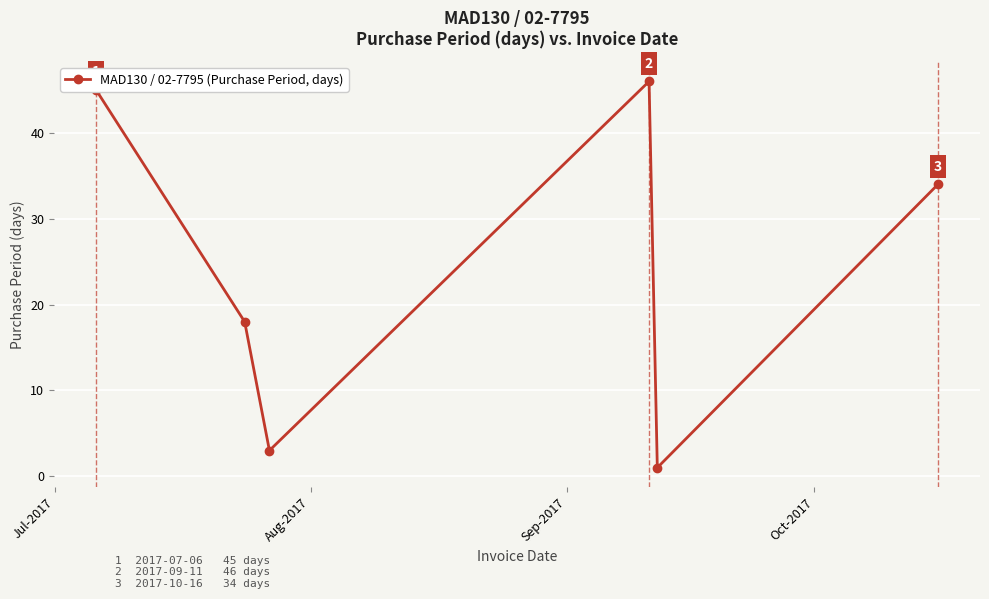

What is the greatest value displayed?

46